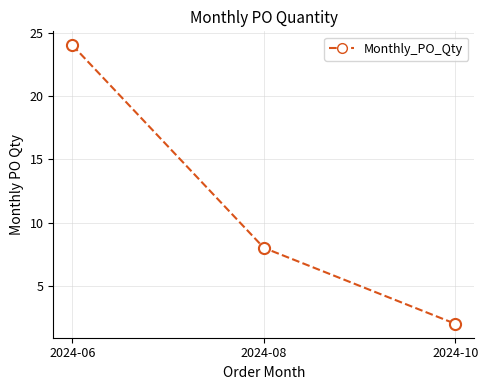

What is the difference between the maximum and minimum values?

22